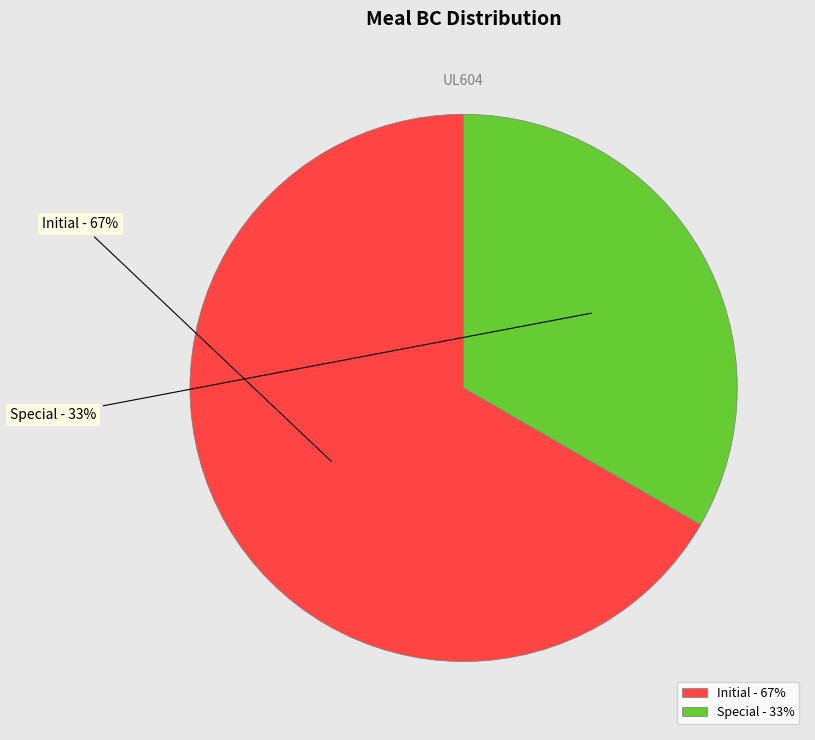

Does Special account for over 50% of the chart?

No